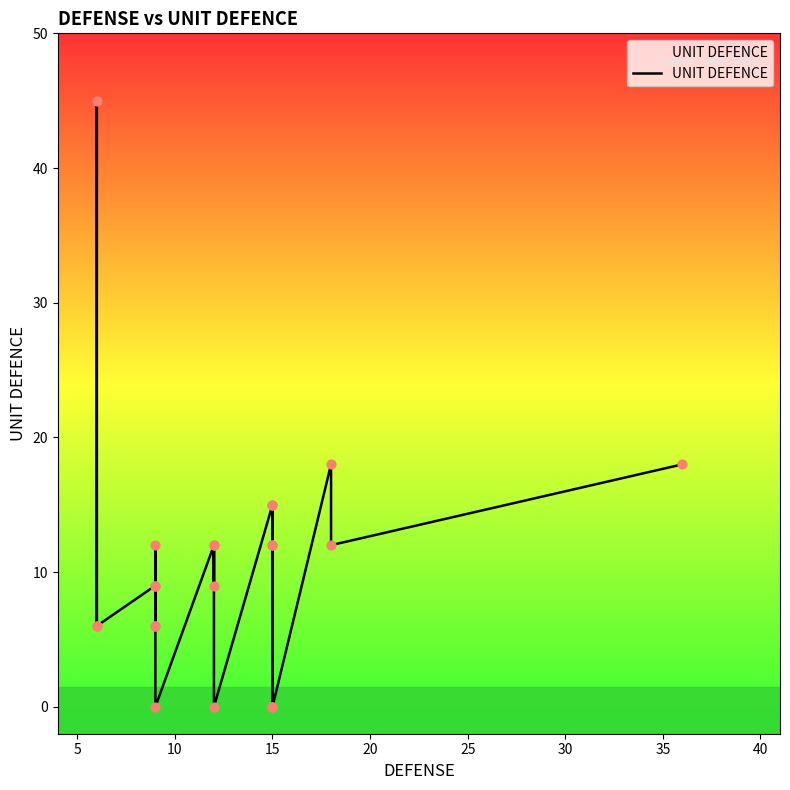

What is the change in value from 30 to 18?

-9